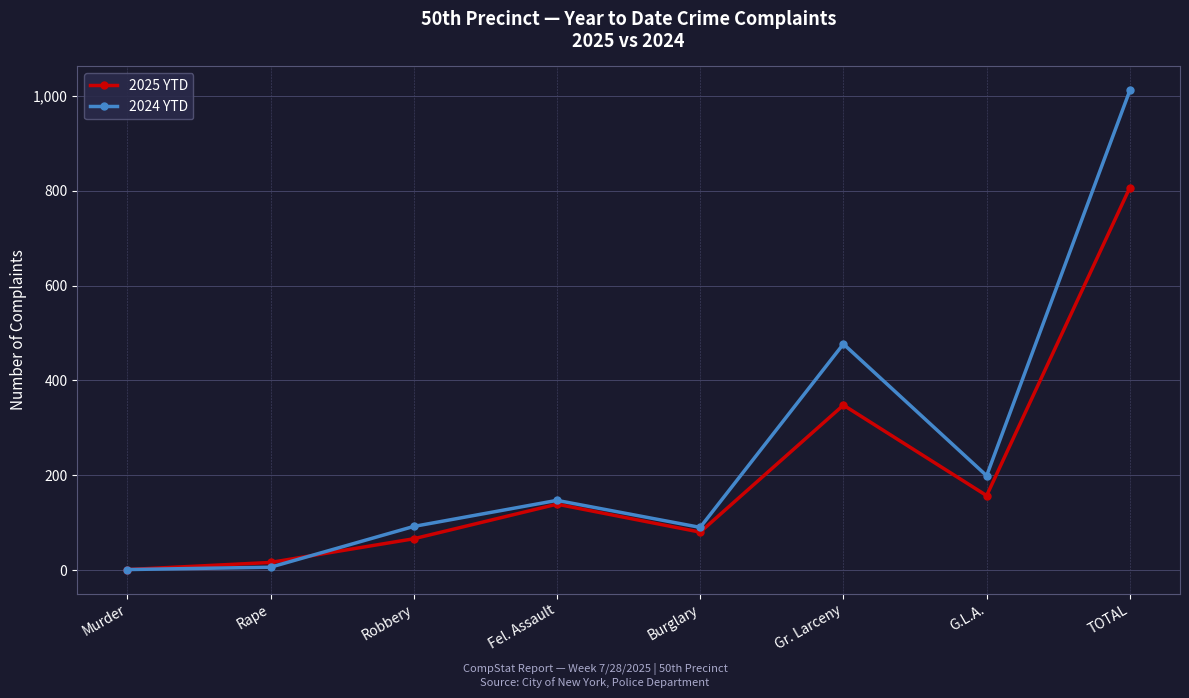

What is the maximum value for 2024 YTD?

1012